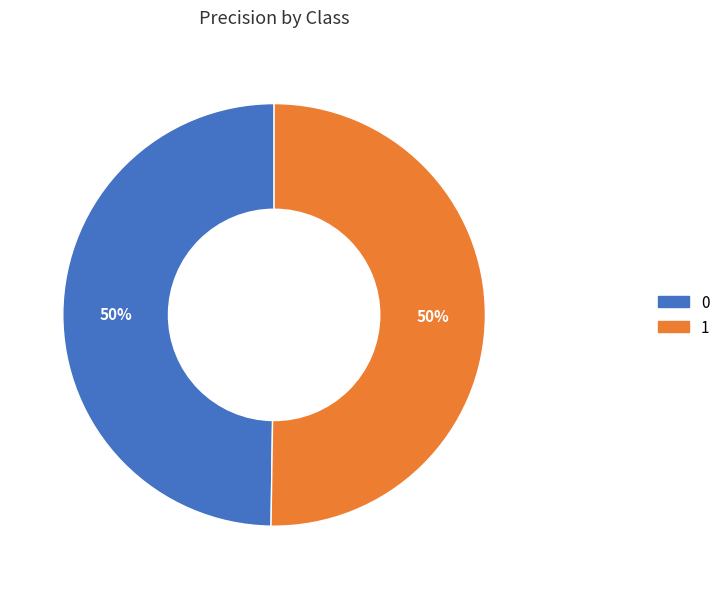

Combined, do 1 and 0 account for over 50%?

Yes